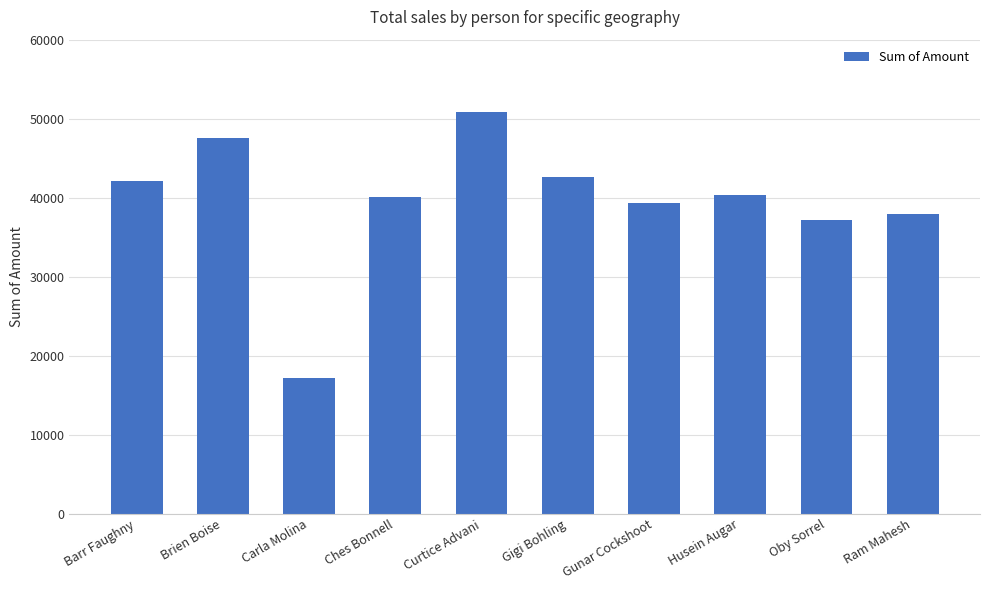

At which label is the value closest to 34044?

Oby Sorrel